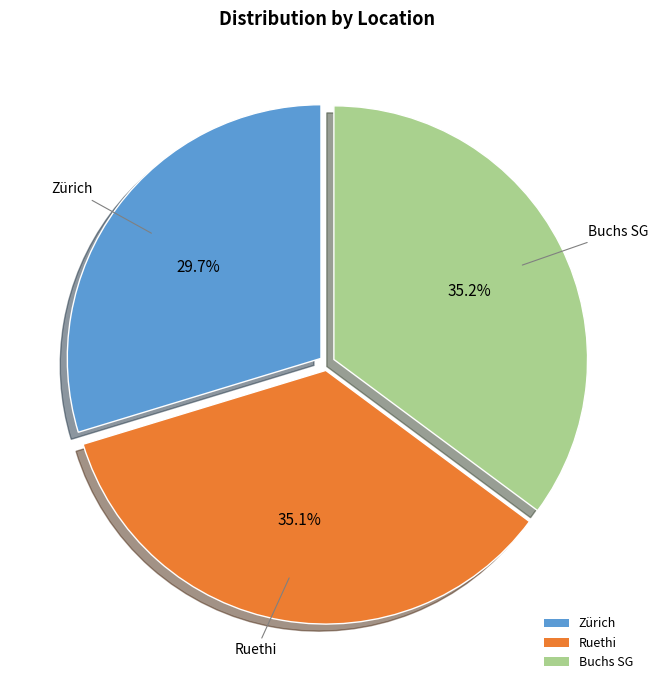

To the nearest percent, what is the combined percentage of Buchs SG and Ruethi?

70%